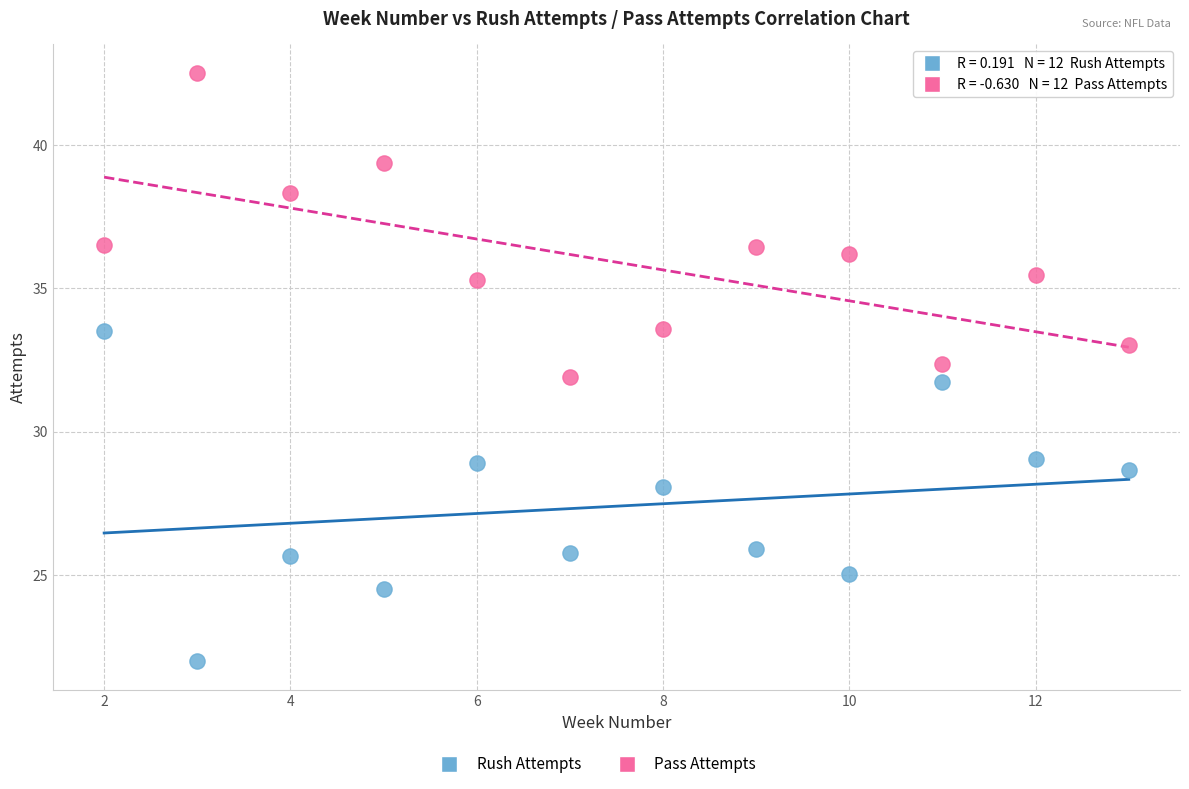

Across all data points, what is the range of Y values (max minus min)?

20.5